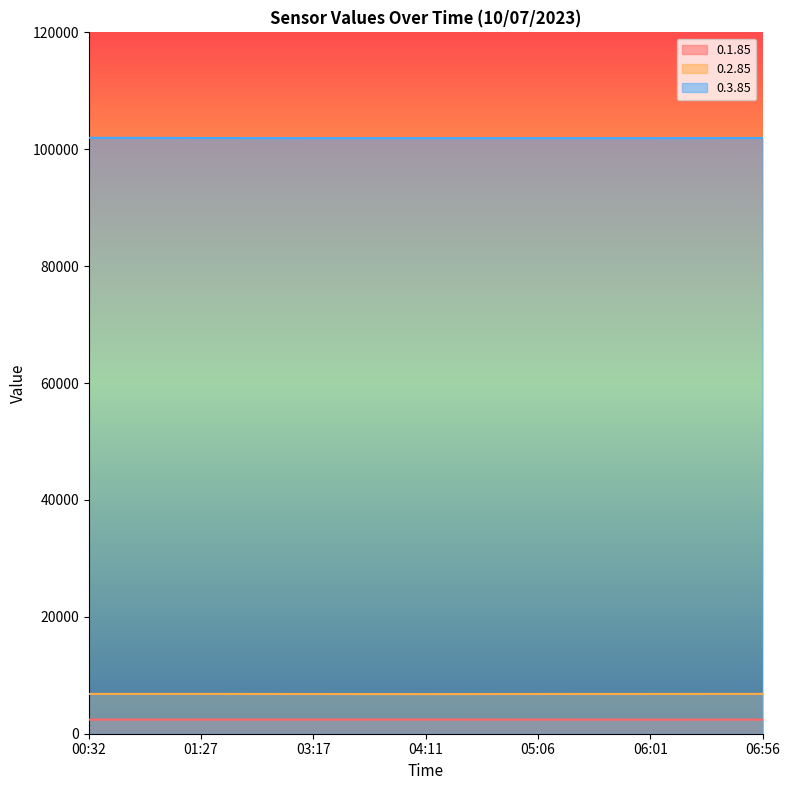

What is the difference between the maximum and second lowest values in the 0.3.85 series?

60